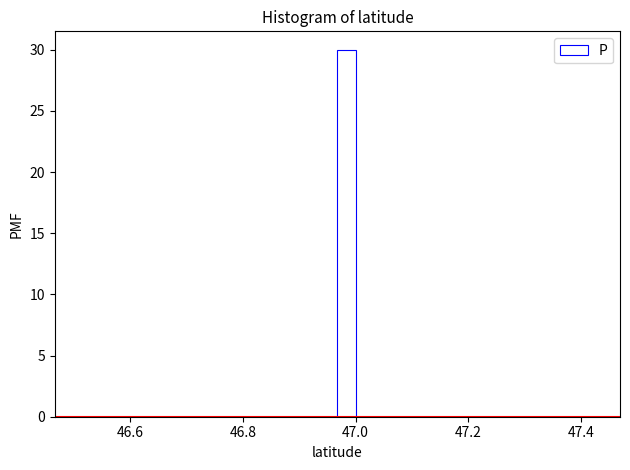

Read against the x-axis, roughly where is the centre of the tallest bar?

46.98